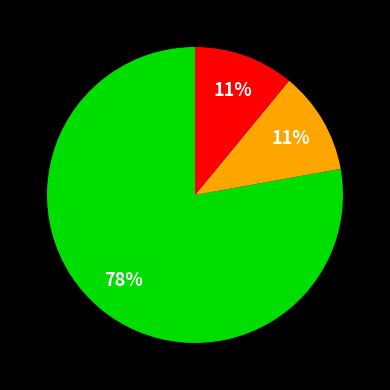

Is there a majority slice in this chart?

Yes